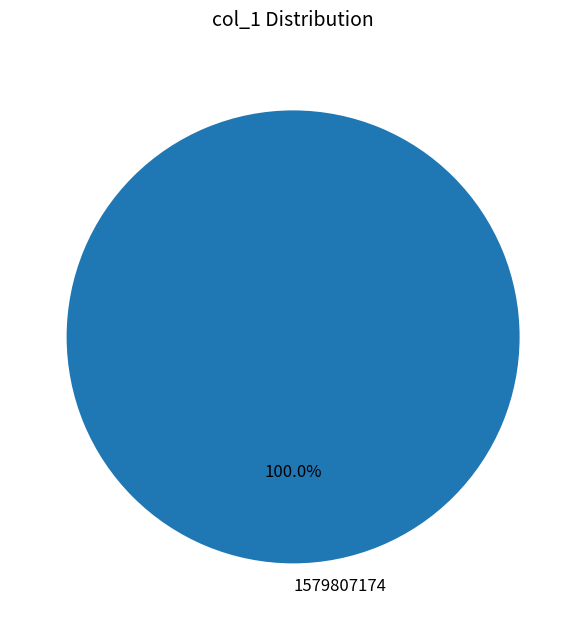

Rank the categories by value from lowest to highest.

1579807174